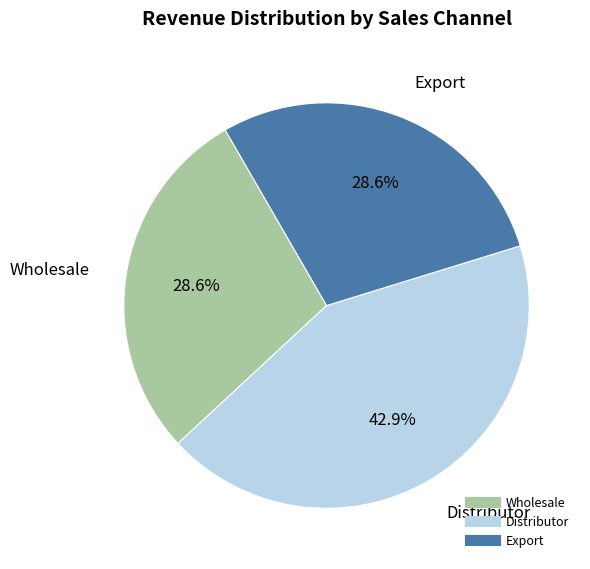

How many segments does this pie chart have?

3